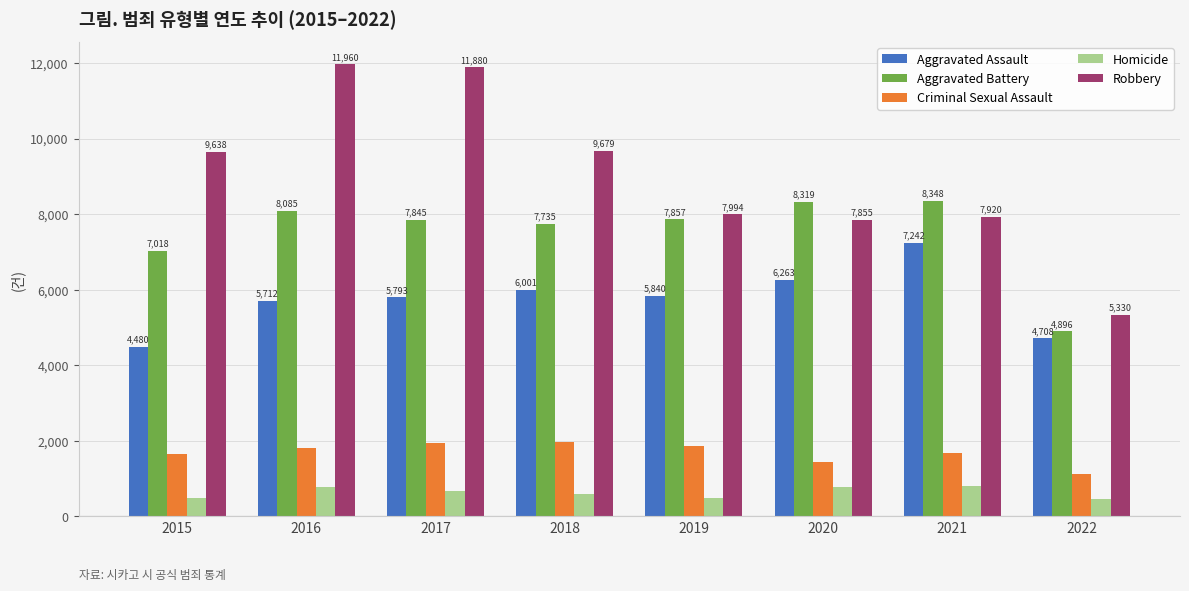

Which series has the widest spread of values?

Robbery